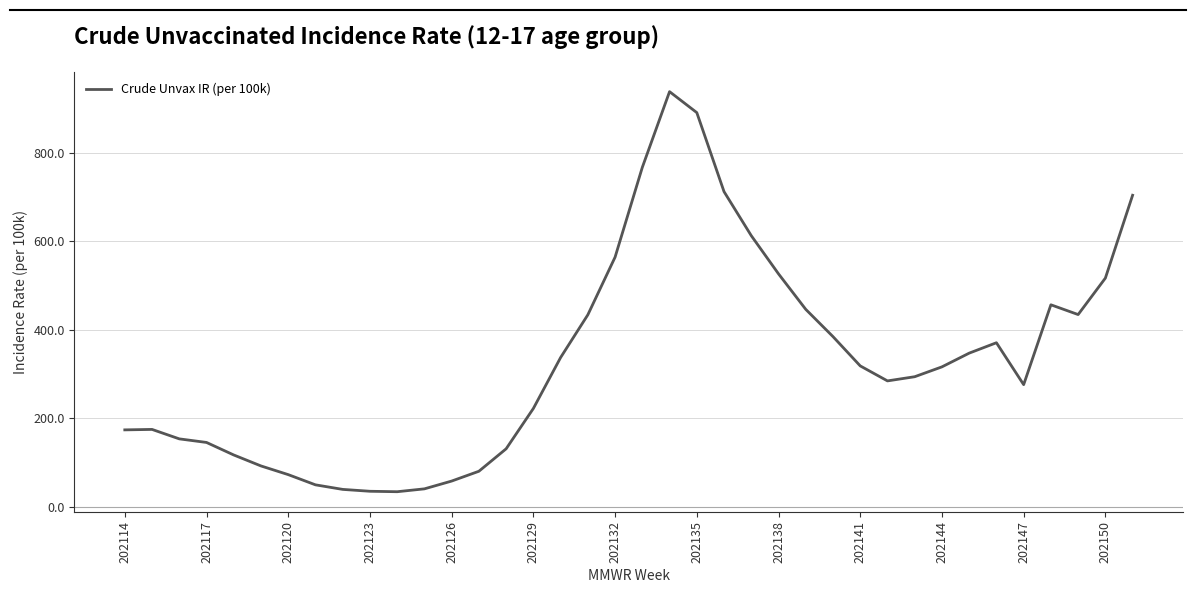

Does the chart display data point markers on the line(s)?

No